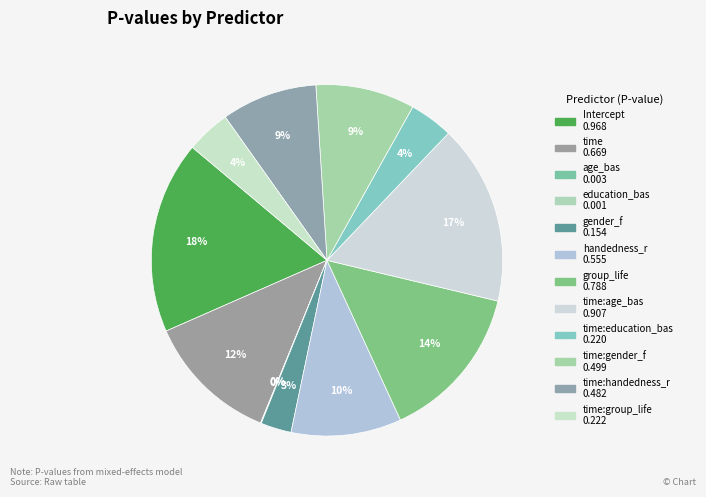

Is there any slice that represents more than half of the pie?

No